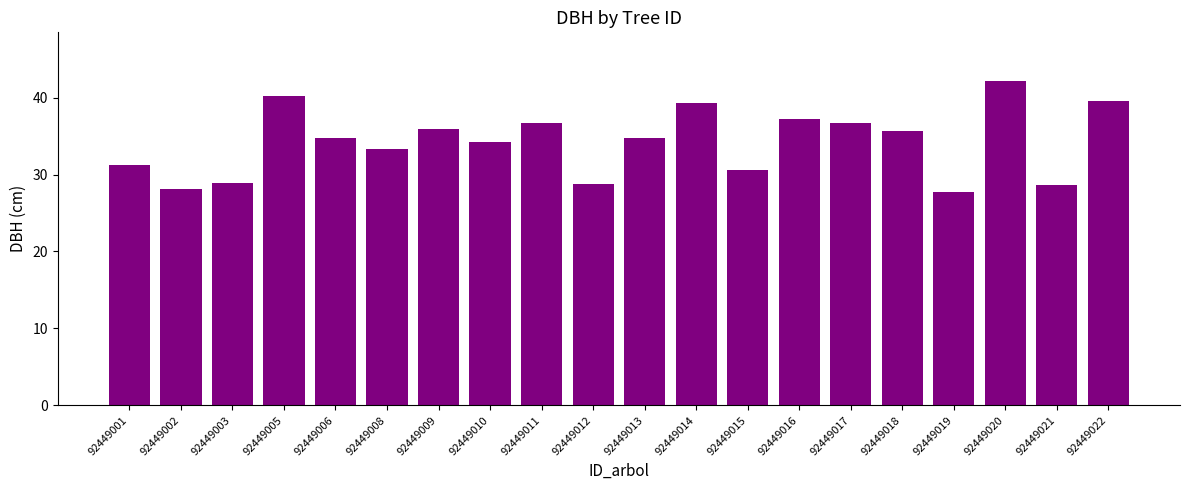

What is the sum of all values?

684.5